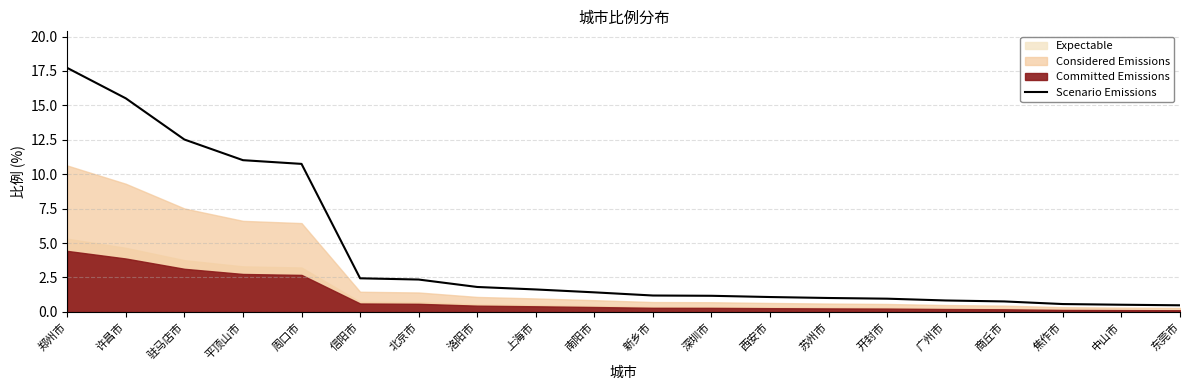

What is the ratio of the value at 驻马店市 to the value at 西安市?

11.6